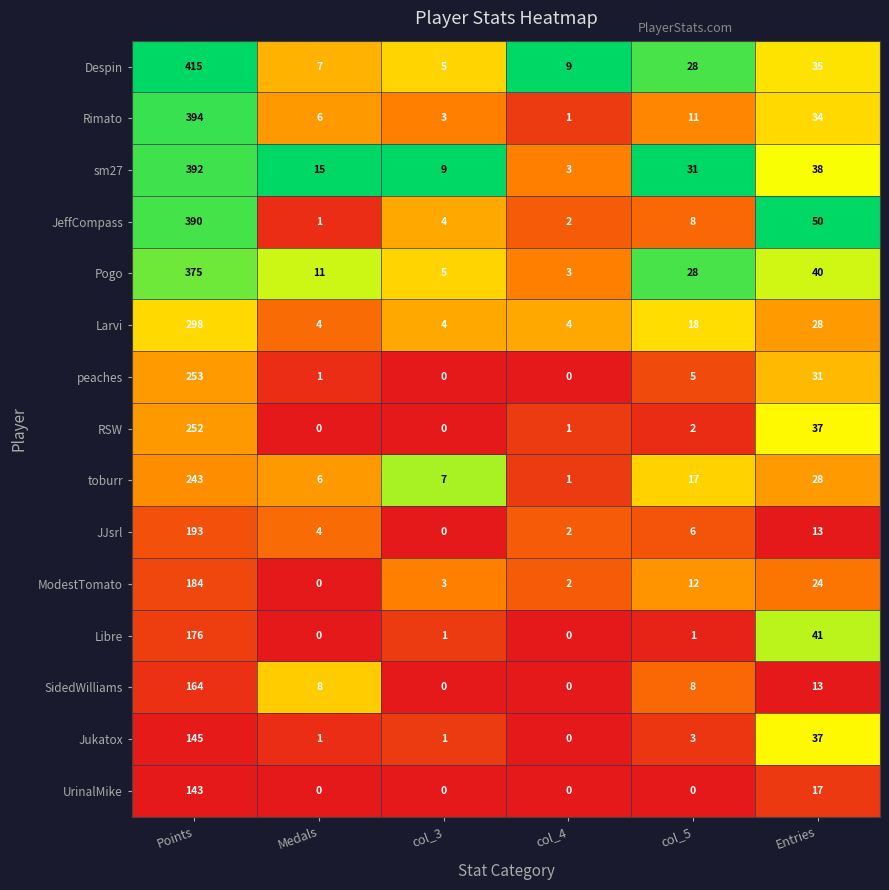

Is it true that ModestTomato equals 12 at col_5?

True